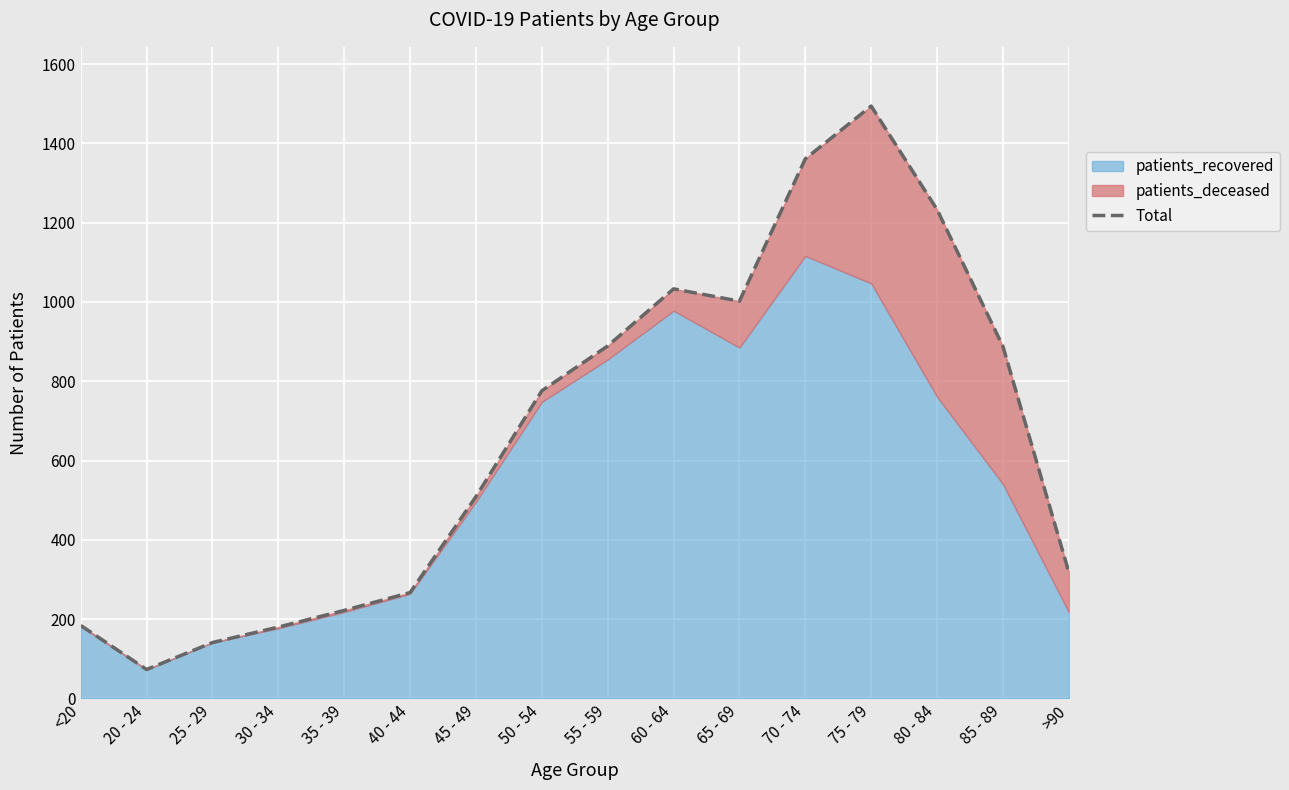

What is the maximum value shown in the chart?

1494